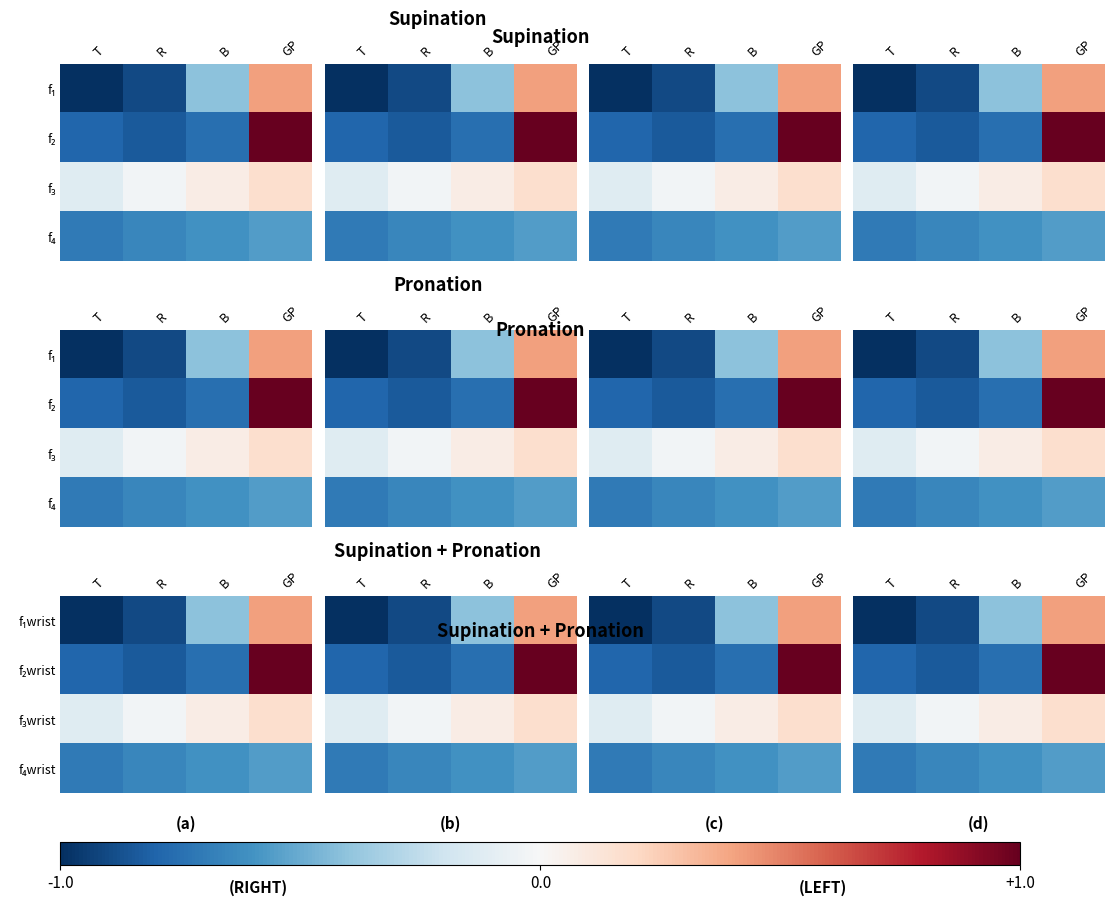

What is the sum of the f₃wrist values at GP and B?

0.2